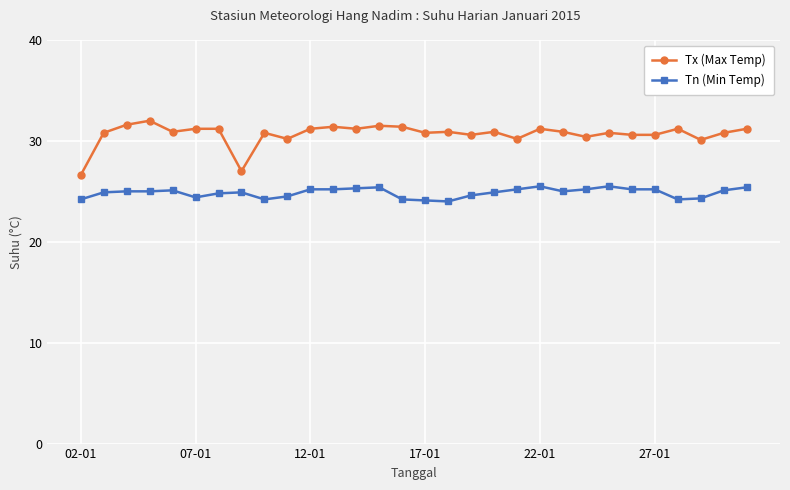

True or false: Tn (Min Temp) has more than 1 points higher than both neighbors.

True